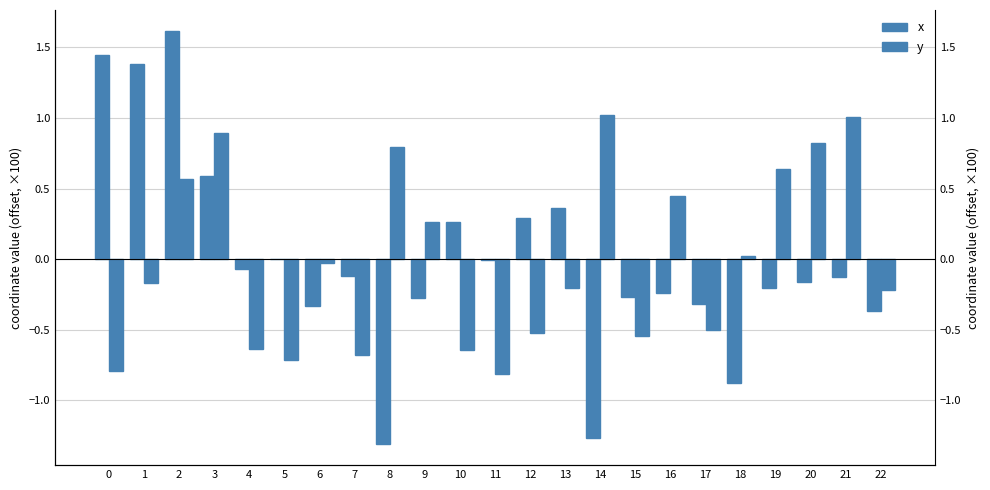

Which series changed the most between 3 and 17?

y